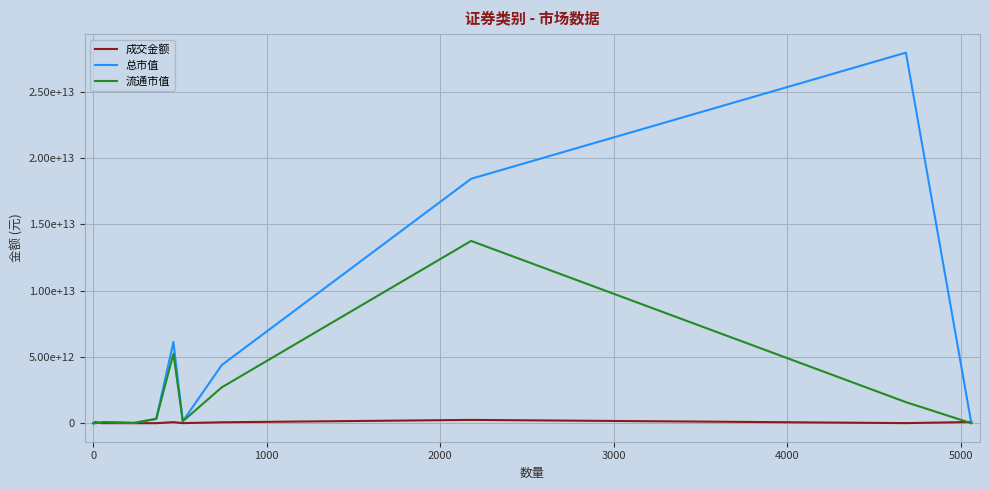

What is the sum of all 总市值 values?

57557037556426.2